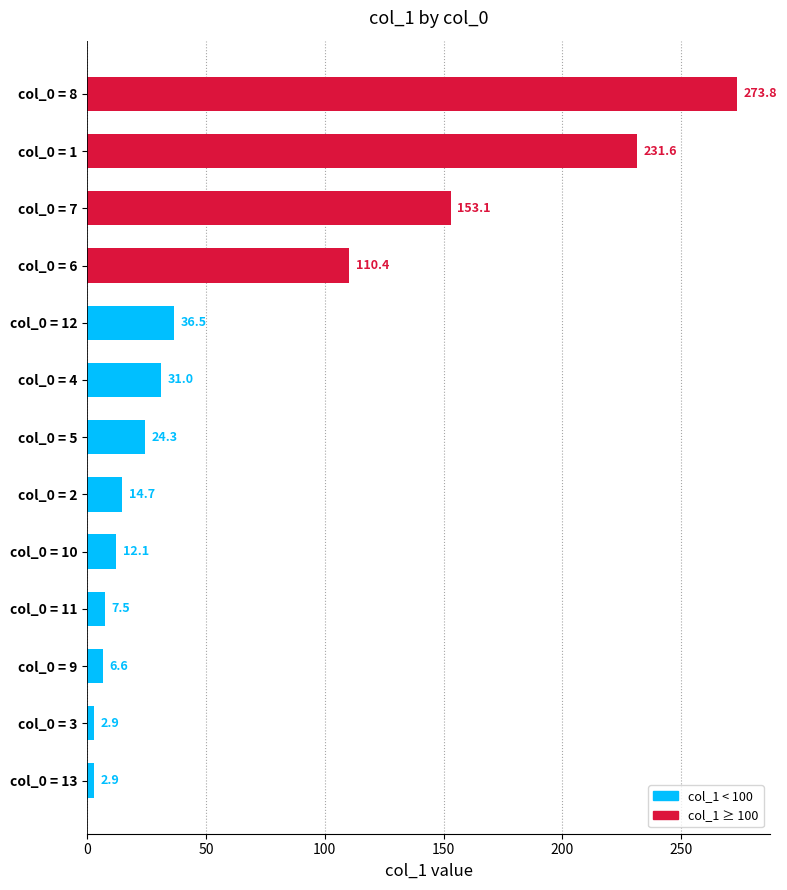

What is the average value?

69.8